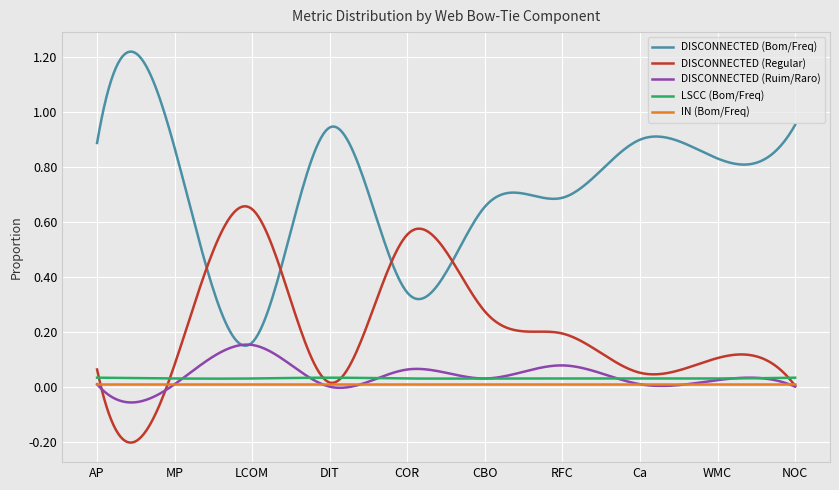

True or false: LSCC (Bom/Freq) and IN (Bom/Freq) cross at least once.

False